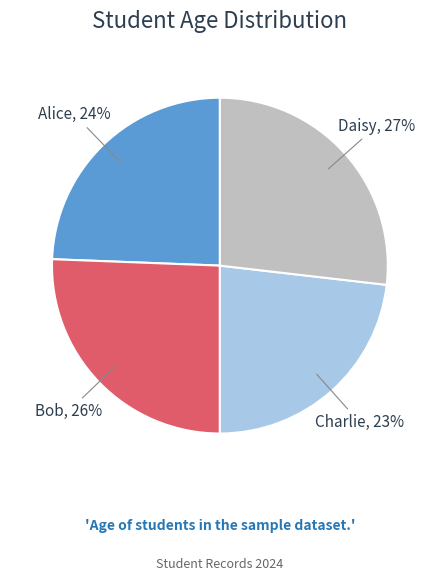

To the nearest percent, what is the difference between the largest and smallest slice percentages?

4%